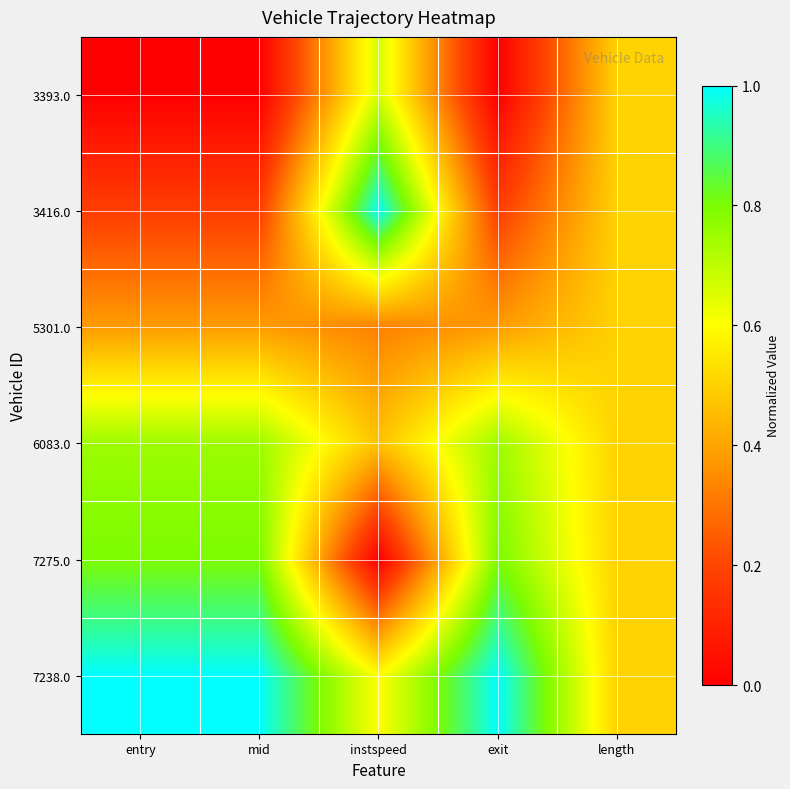

At which category is the sum across all series the highest?

exit